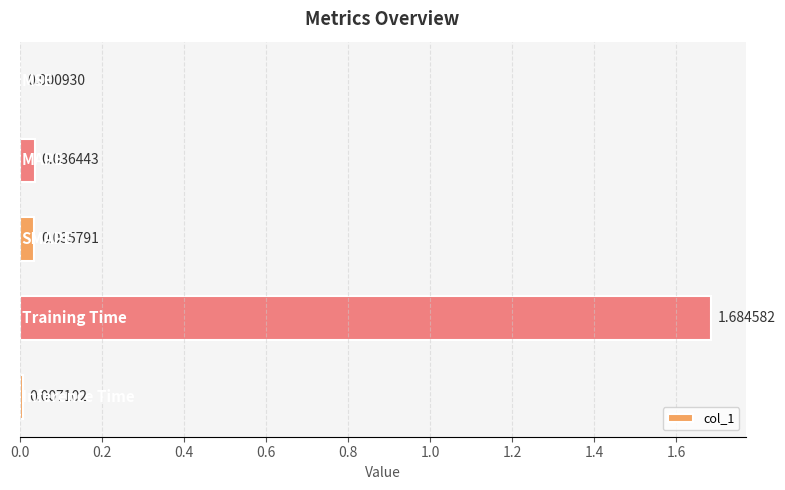

What is the sum of all values?

1.8